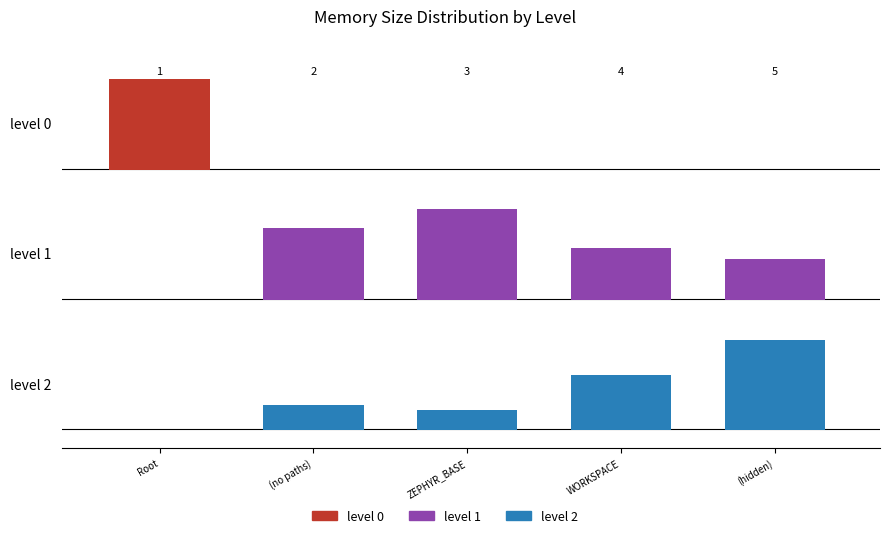

Which series changed the most between Root and (hidden)?

level 0